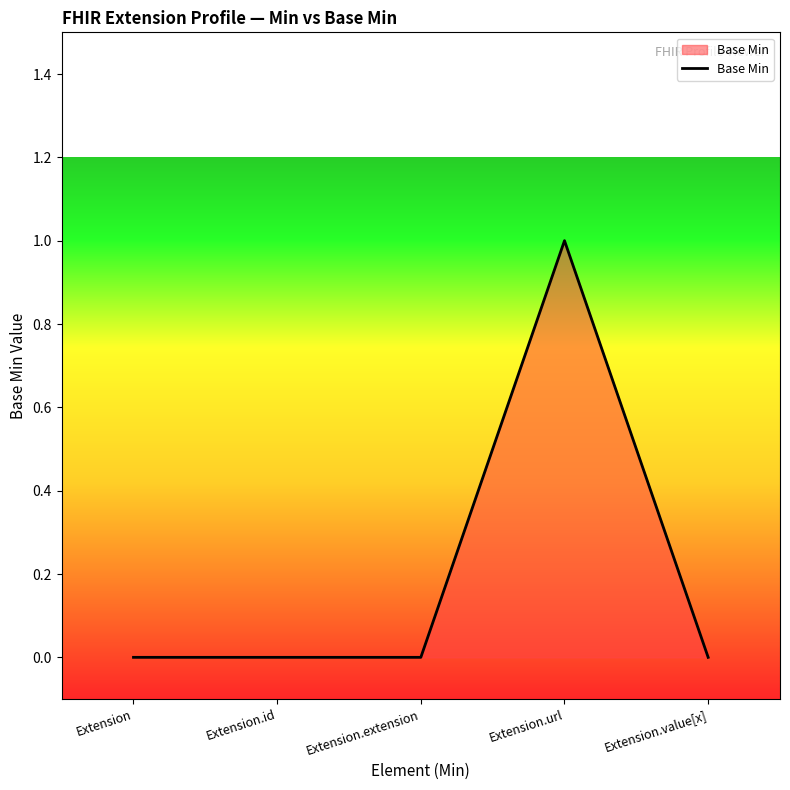

True or false: the data shows 0 at Extension.

True